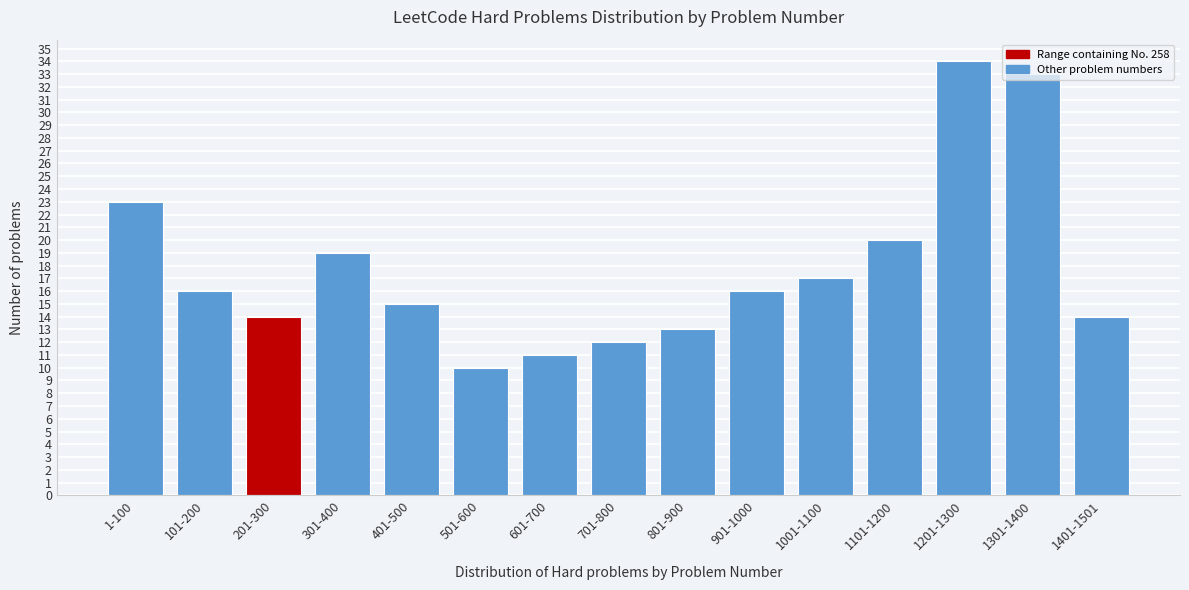

At which category does the chart reach its minimum across all series?

501-600